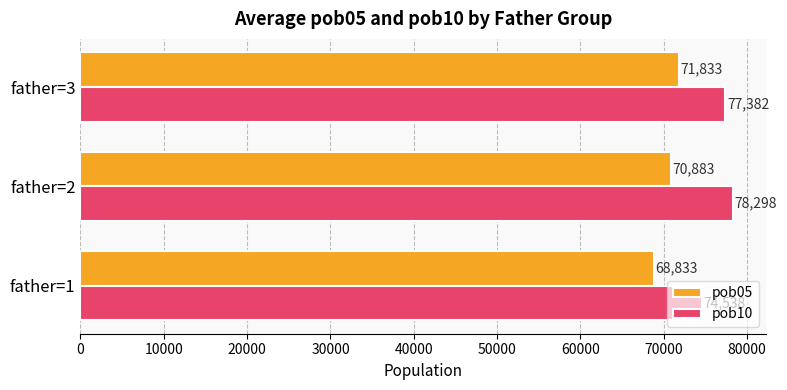

The pob10 series shows 74537.5 at father=1. True or false?

True